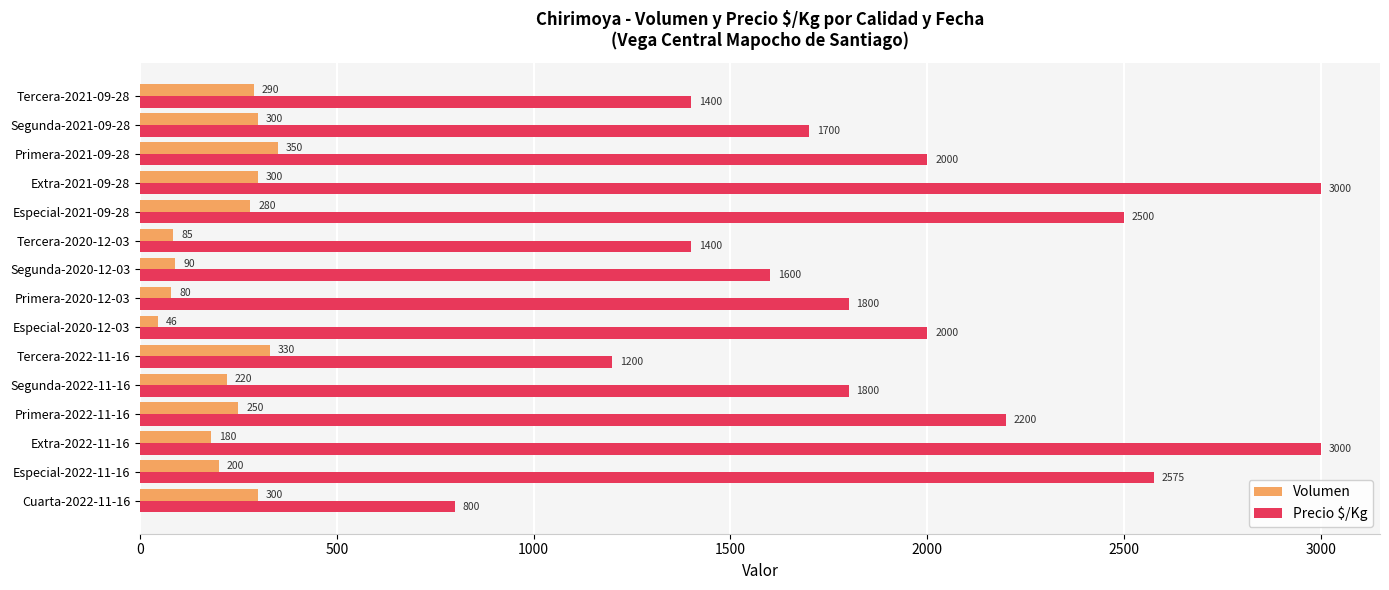

The value of Volumen at Primera-2020-12-03 is 80. True or false?

True